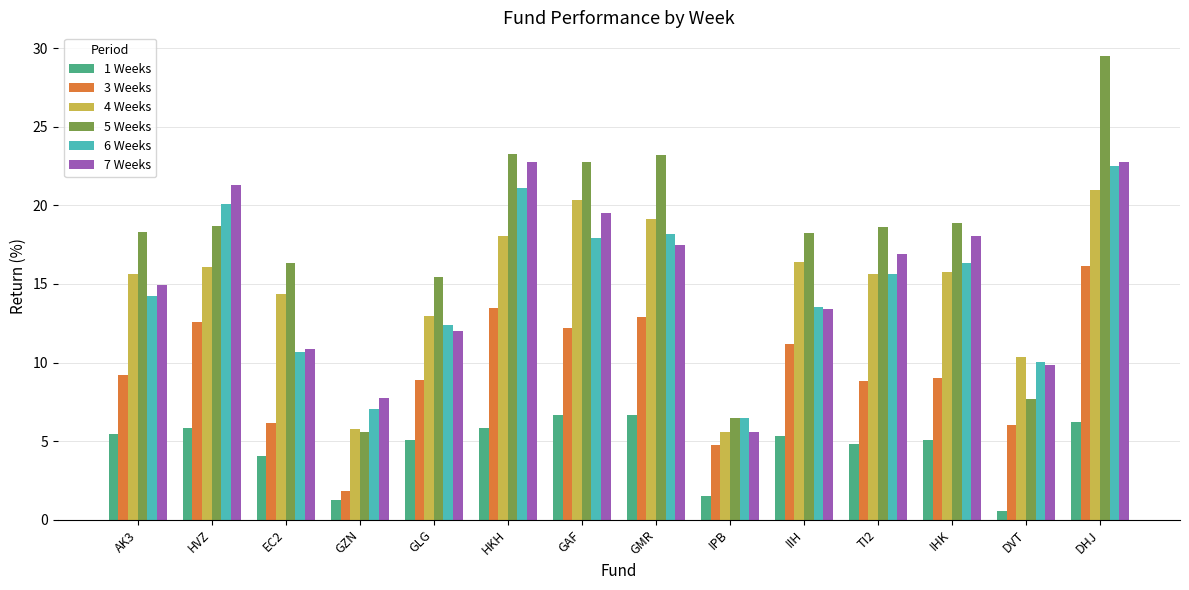

What is the difference between the highest and lowest values at HVZ?

15.4